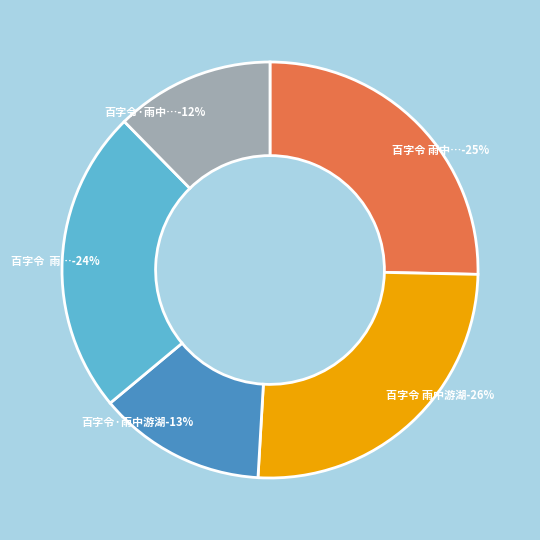

Does 百字令 雨中春恨，同纫兰赋 account for over 50% of the chart?

No